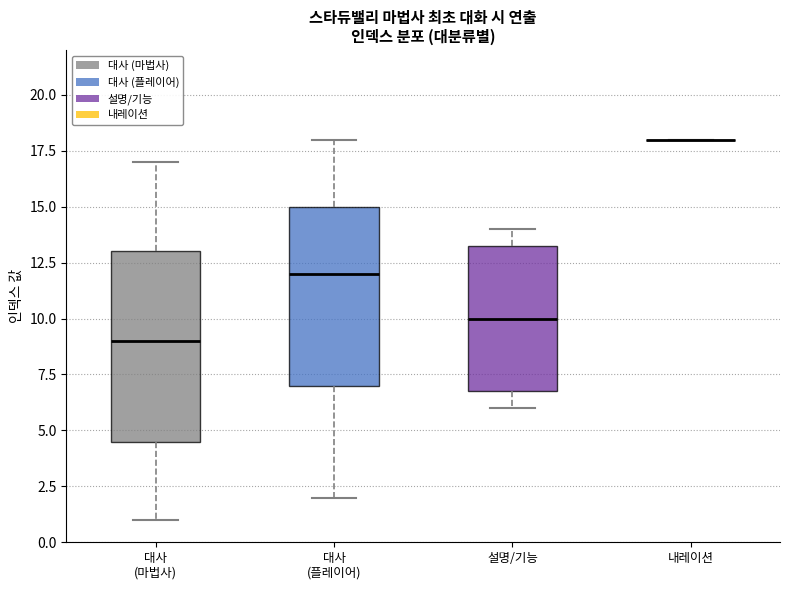

Comparing the boxes themselves (not the whiskers), which one is the tallest?

대사 (마법사)